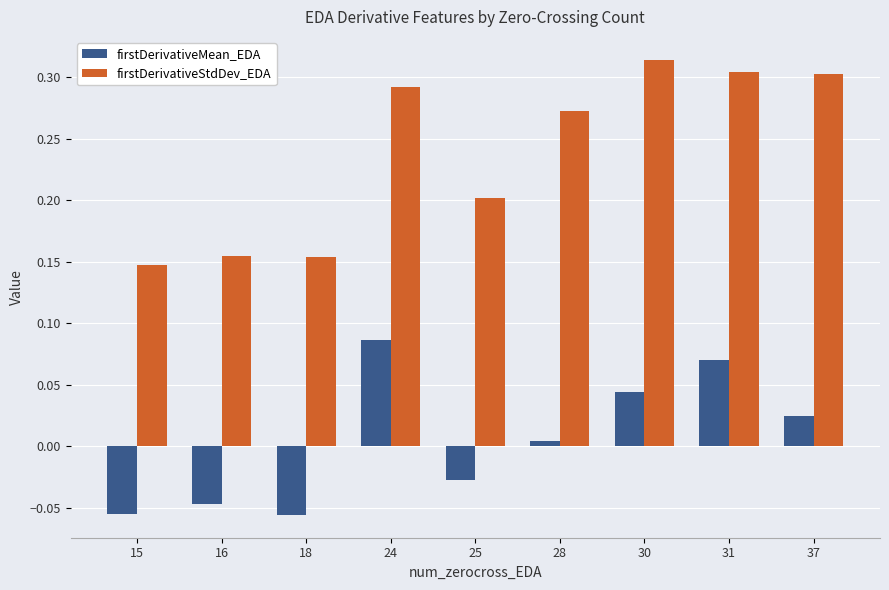

At which category does the chart reach its peak across all series?

30